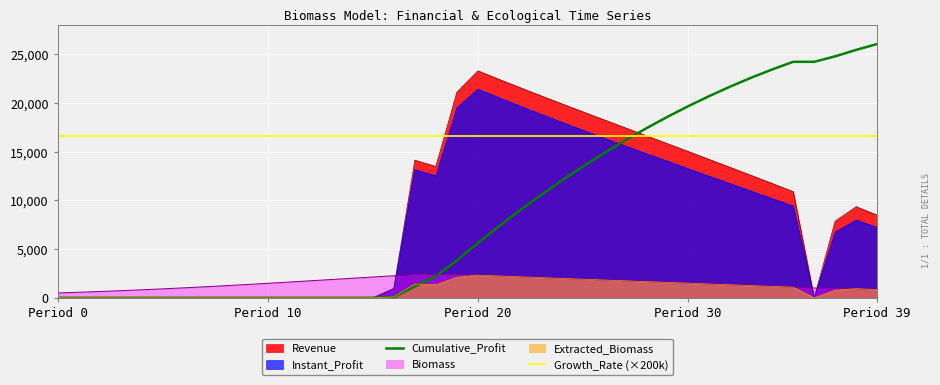

At which label is Growth_Rate (×200k) closest to 16666?

Period 0